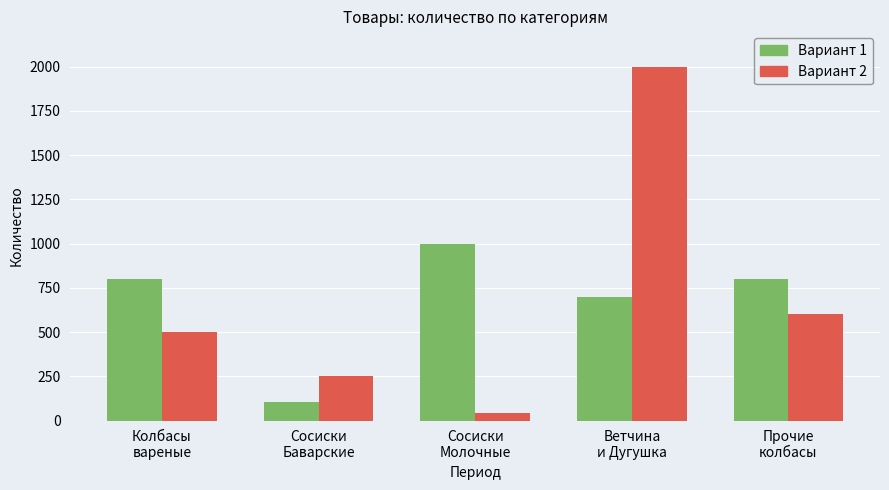

Reading left to right, list all the values displayed in this chart.

Вариант 1: Колбасы
вареные=800	Сосиски
Баварские=105	Сосиски
Молочные=1000	Ветчина
и Дугушка=700	Прочие
колбасы=800
Вариант 2: Колбасы
вареные=500	Сосиски
Баварские=252	Сосиски
Молочные=40	Ветчина
и Дугушка=2000	Прочие
колбасы=600